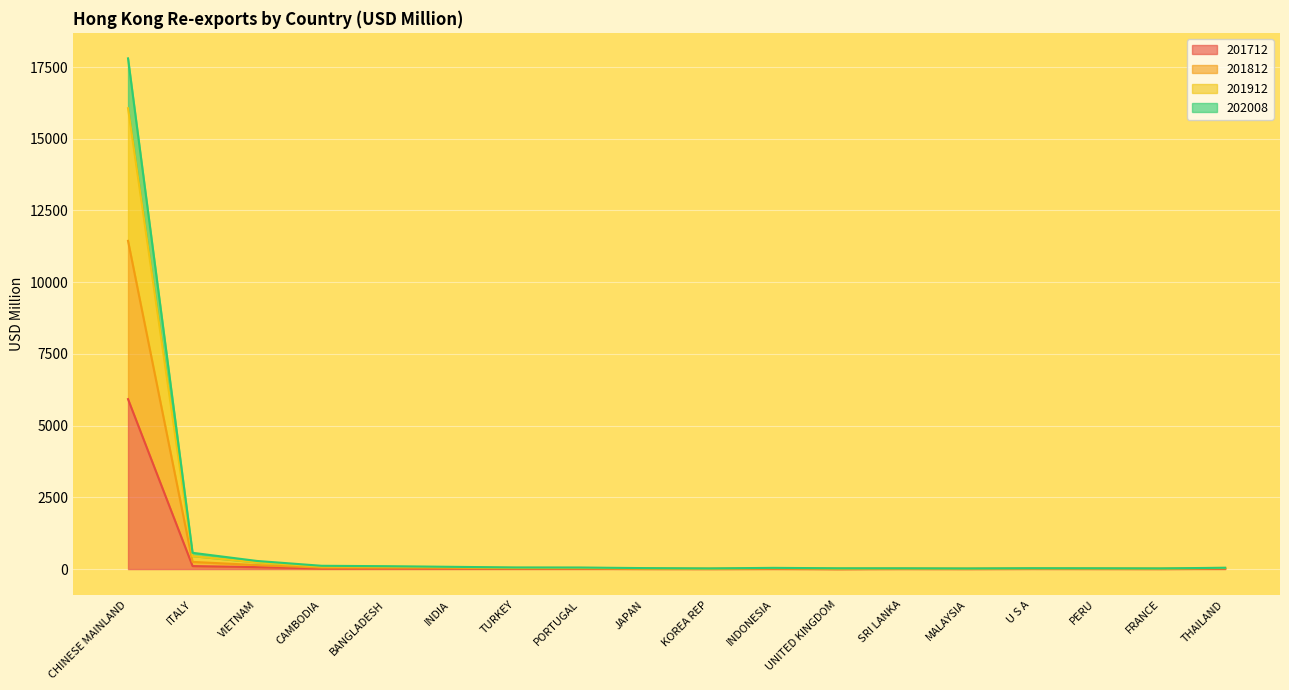

What is the label of the 2nd point from the right?

FRANCE